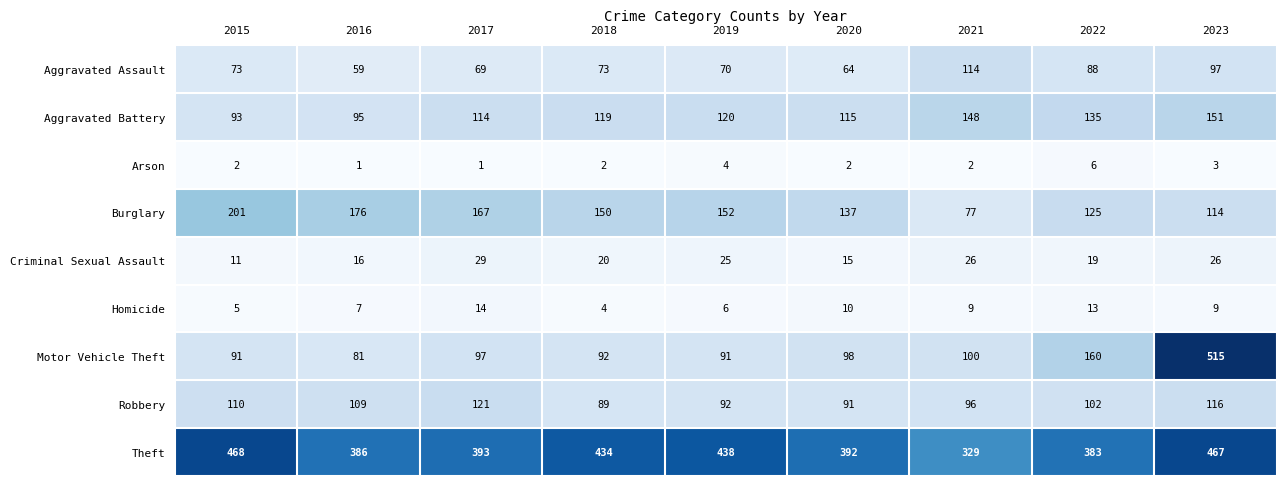

List the series in order of their peak value, highest first.

Motor Vehicle Theft, Theft, Burglary, Aggravated Battery, Robbery, Aggravated Assault, Criminal Sexual Assault, Homicide, Arson